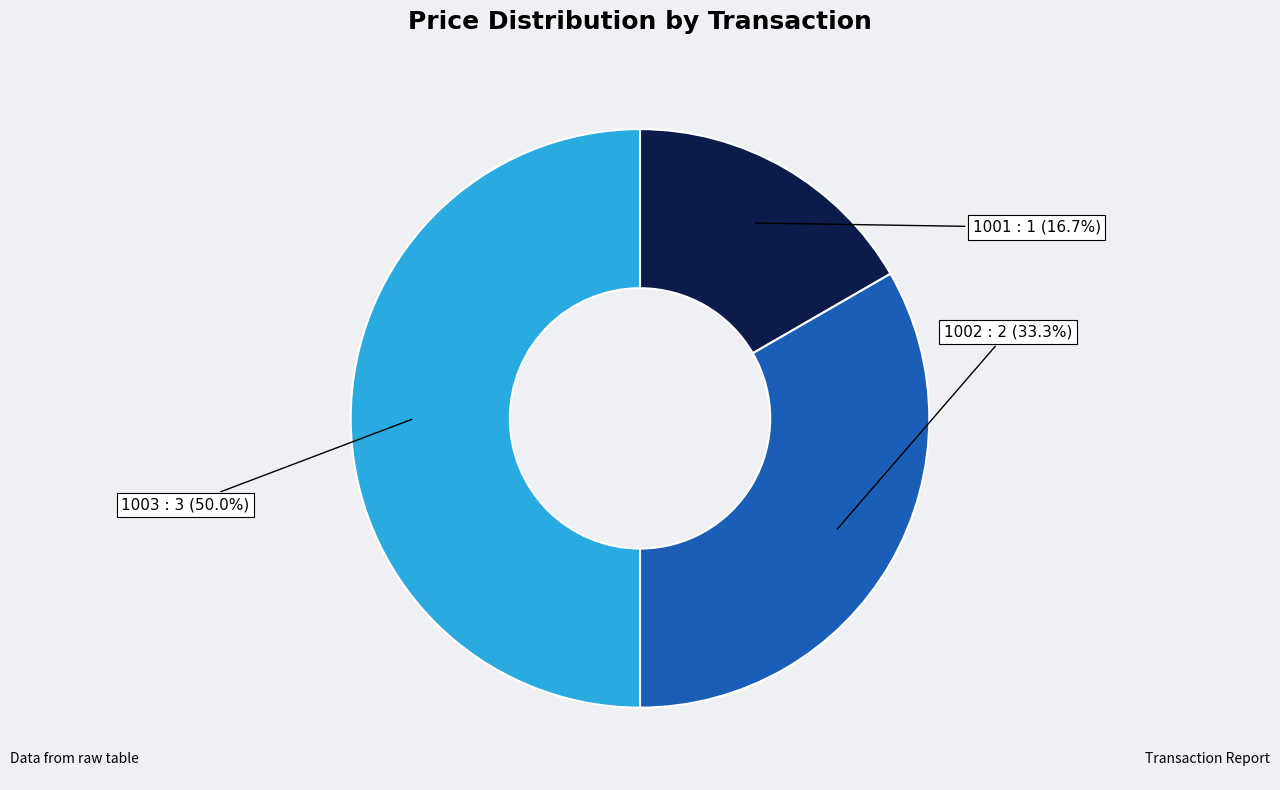

To the nearest percent, what is the difference between the largest and smallest slice percentages?

33%